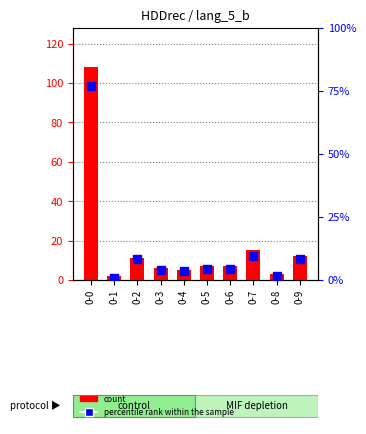

Is the value of percentile rank within the sample at 0-9 greater than the value of count at 0-5?

Yes